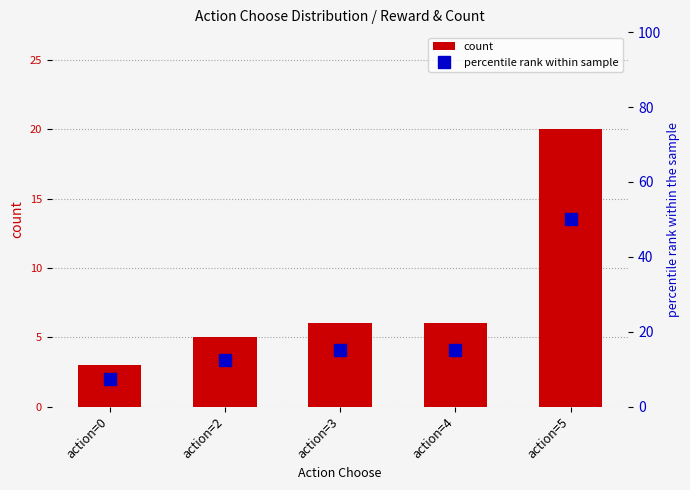

How many groups of bars are there?

5